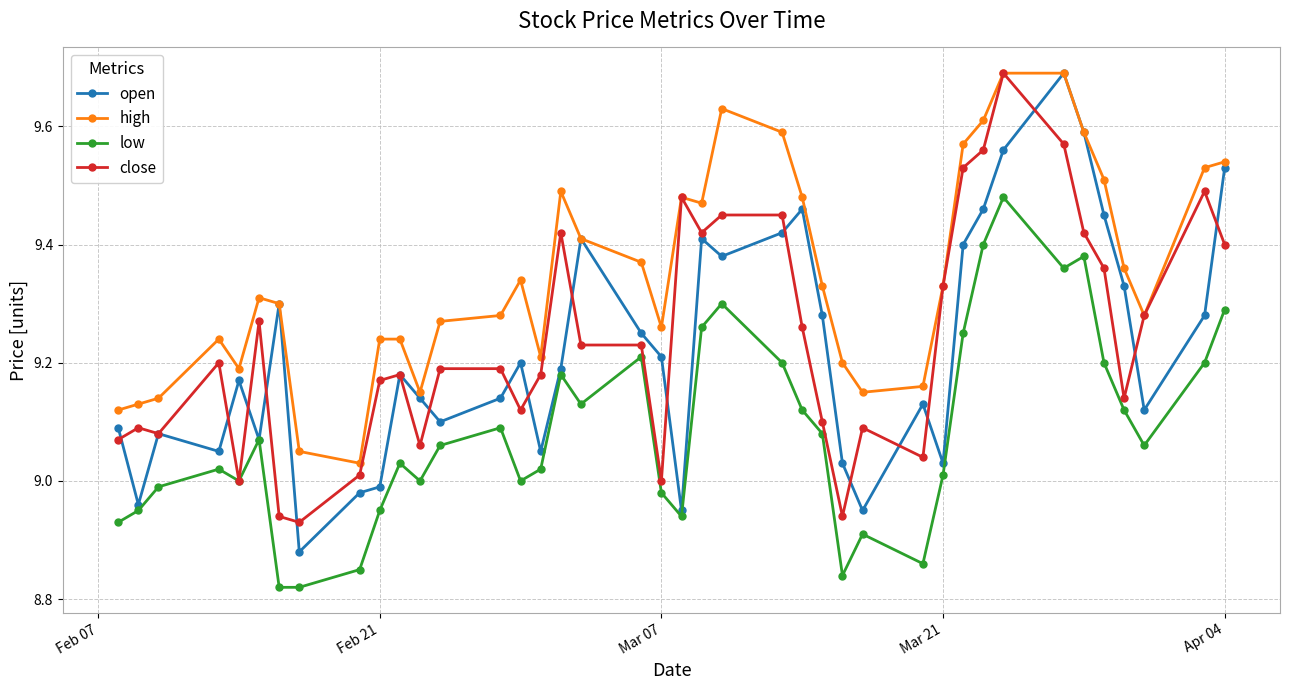

True or false: open has more than 0 points higher than both neighbors.

True